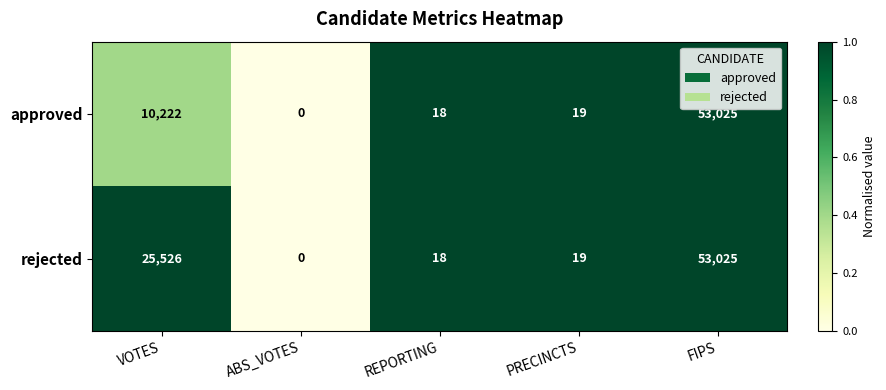

What is the greatest value displayed?

53025